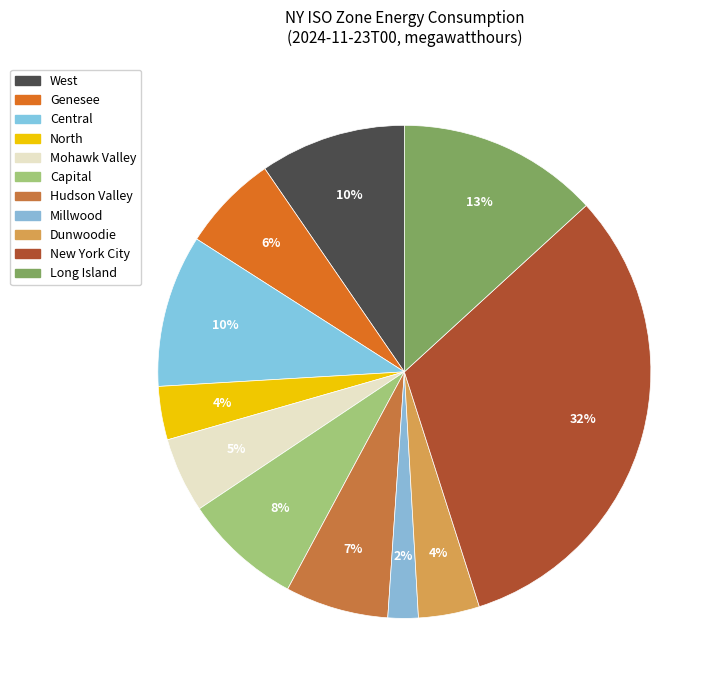

Combined, do Capital and New York City account for over 50%?

No